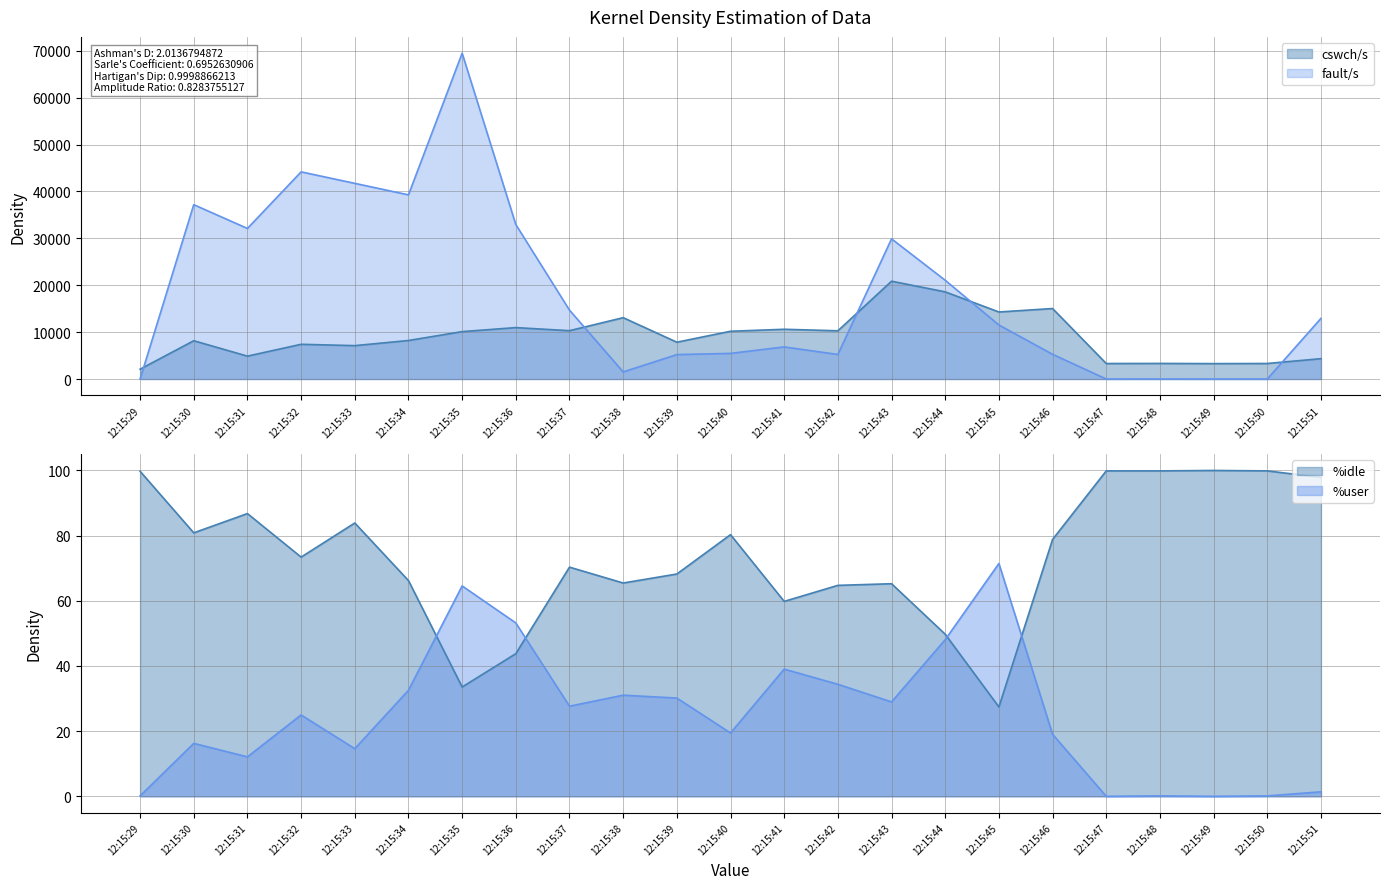

True or false: fault/s and %user cross at least once.

False